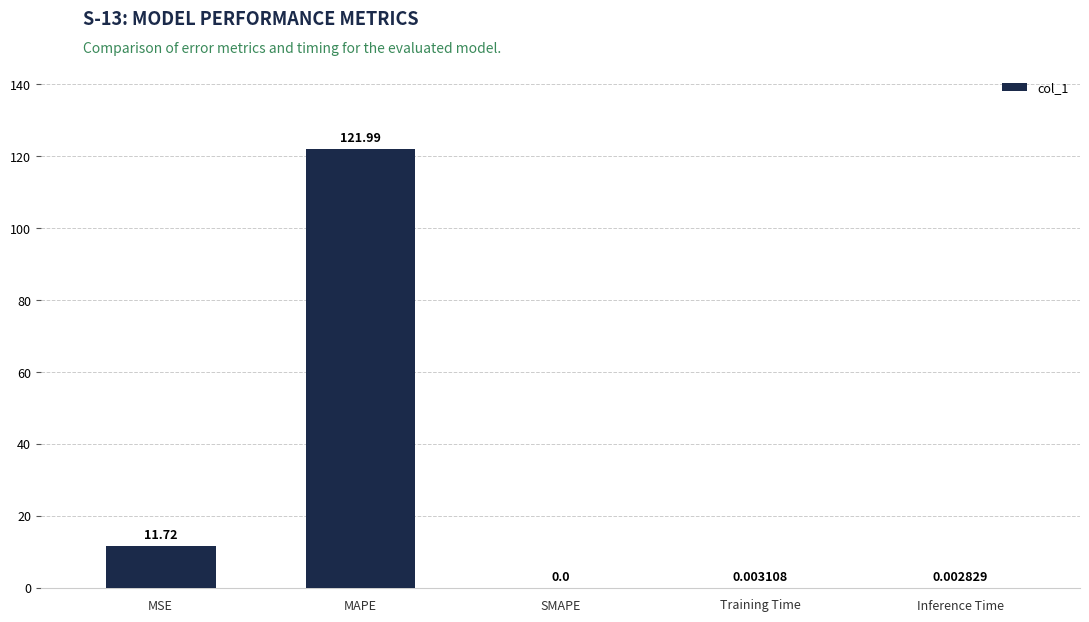

What is the change in value from MAPE to Inference Time?

-122.0